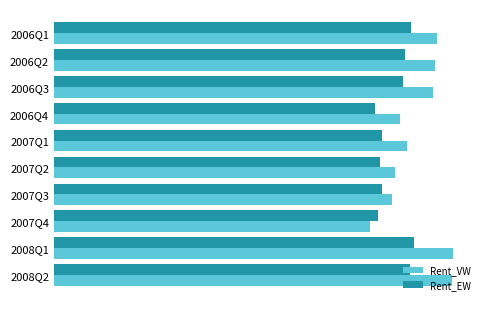

What are all the series names shown in the legend?

Rent_VW, Rent_EW